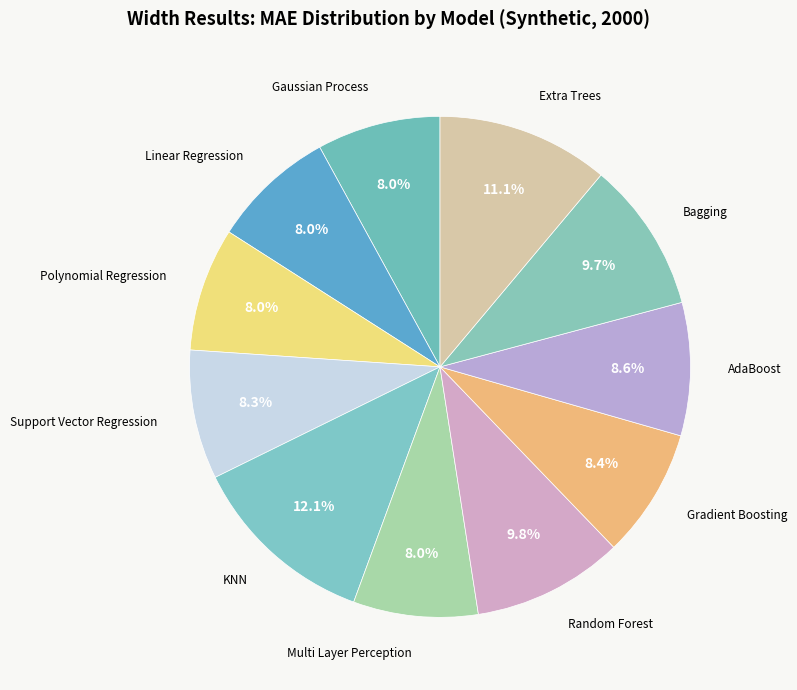

Does any single category account for the majority?

No